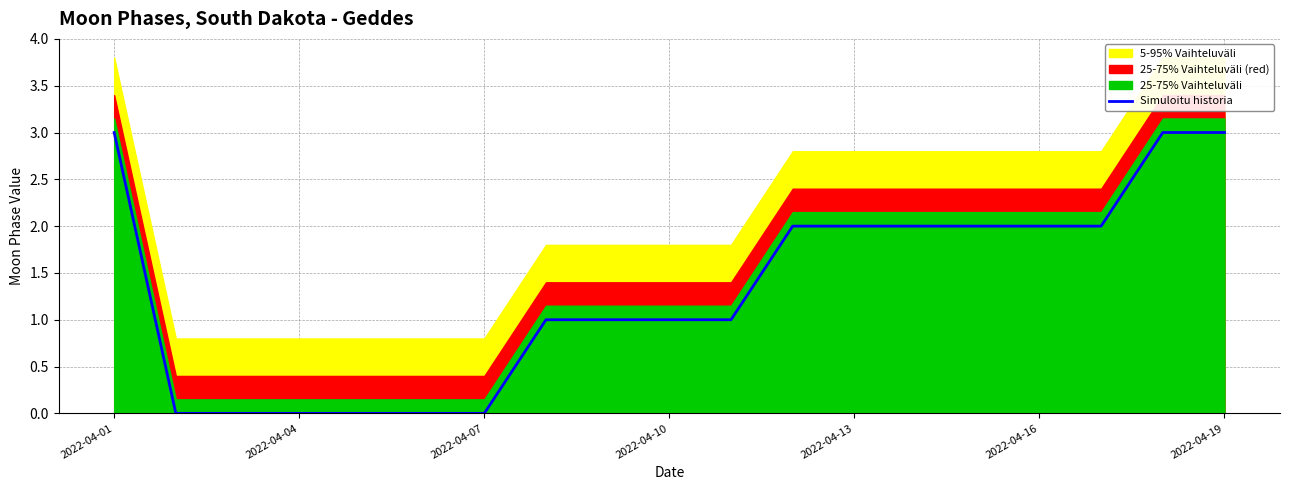

What is the greatest value displayed?

3